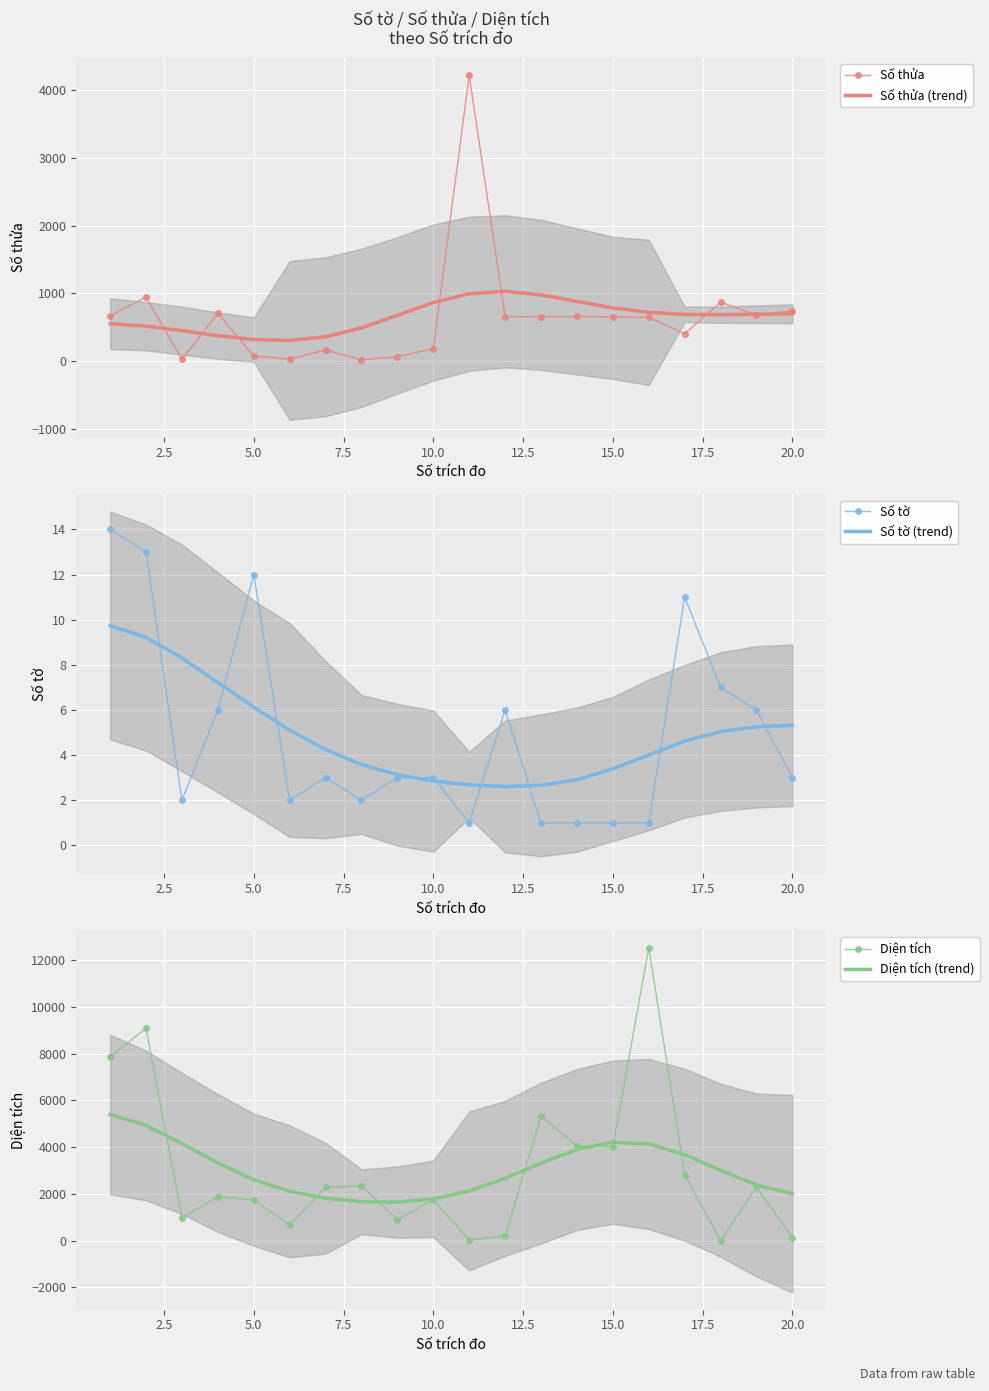

What is the sum of all Số tờ (trend) values?

98.0